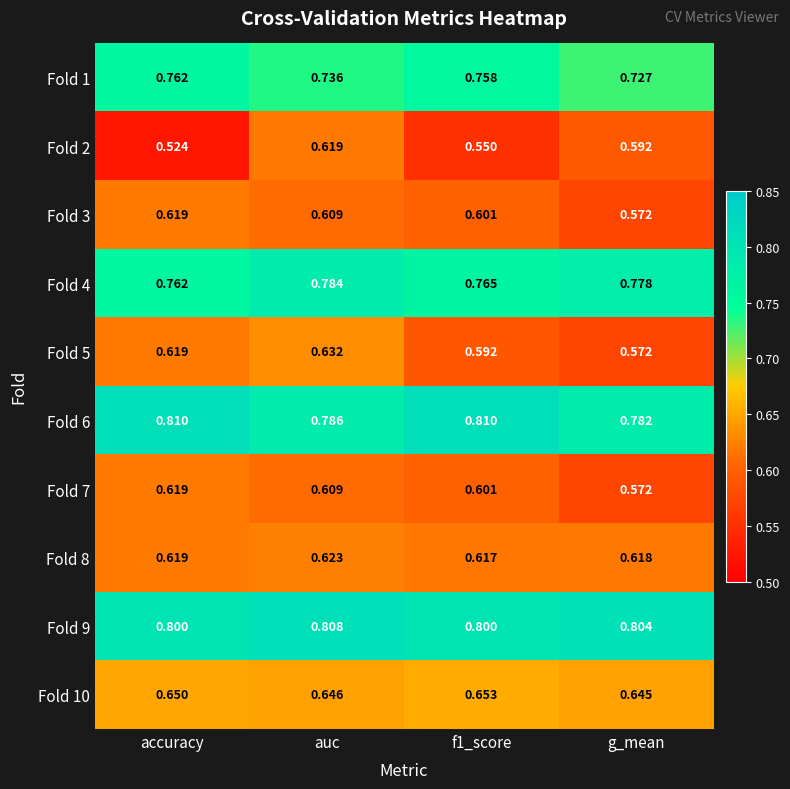

Where is Fold 1 nearest to the value 0?

g_mean